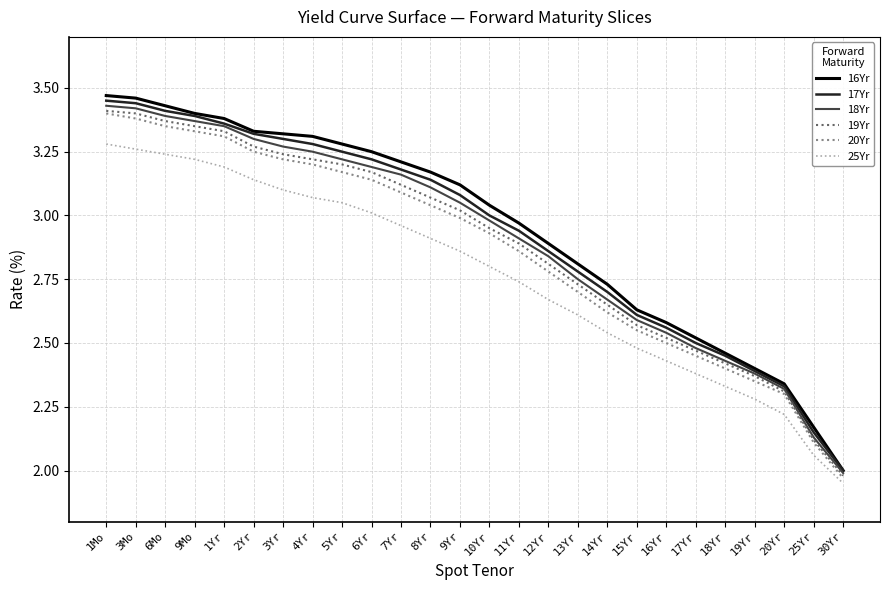

What is the total value across all series at 7Yr?

18.7